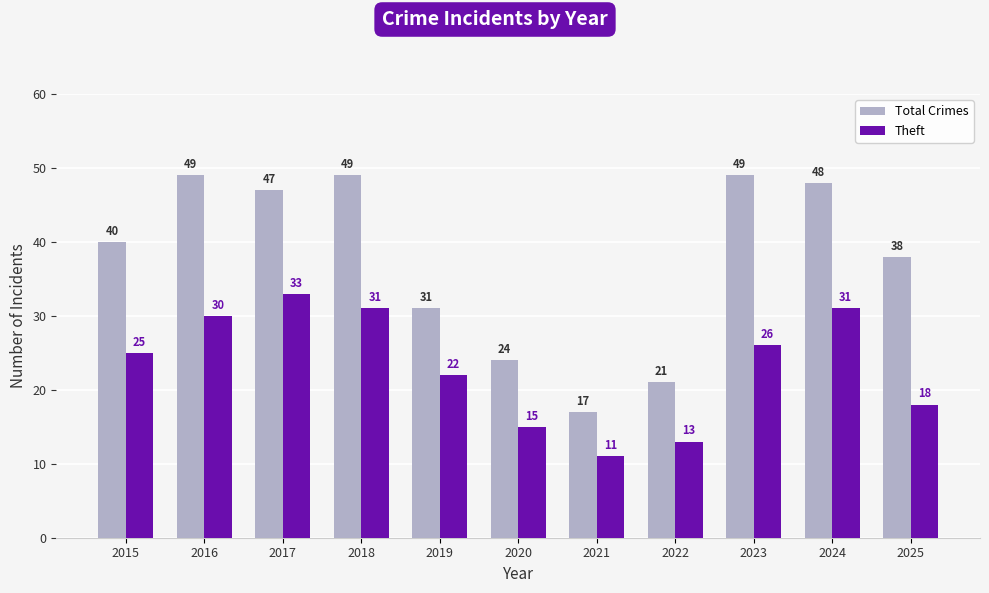

What is the average value of the Total Crimes series?

38